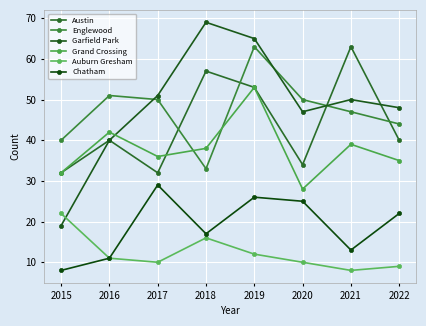

What is the difference between the highest and lowest values at 2015?

32